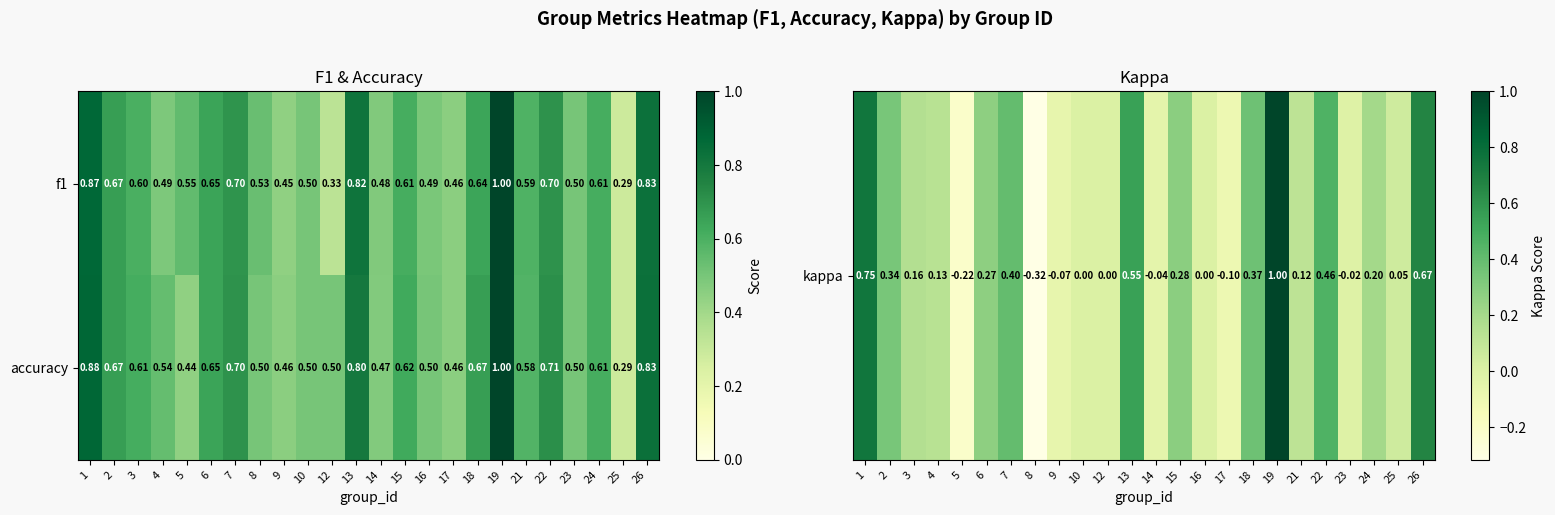

Count the number of categories in the chart.

24